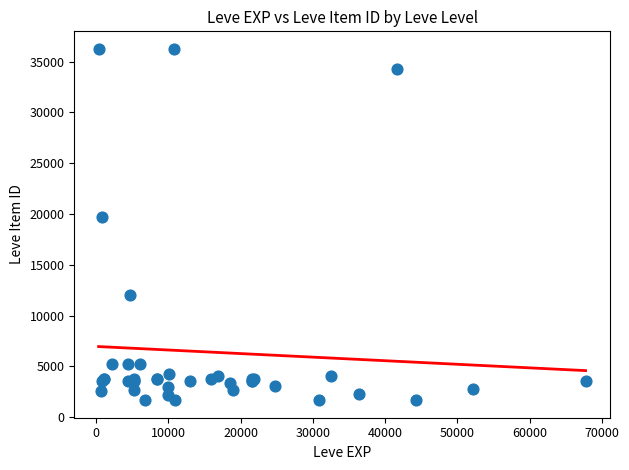

What Y value in the scatter plot is closest to 18967?

19744